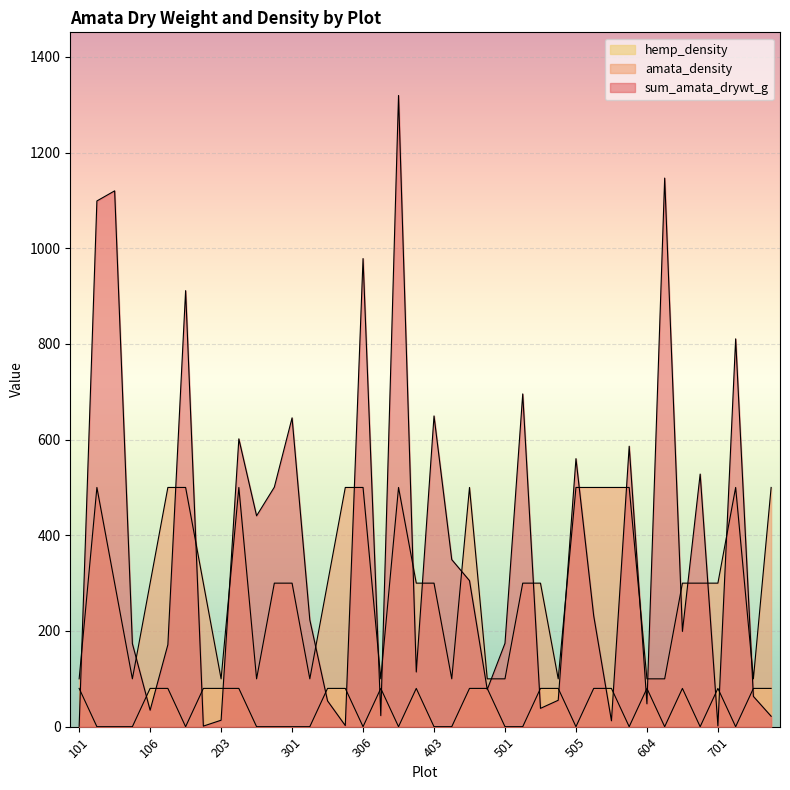

Count the number of data series in this chart.

3